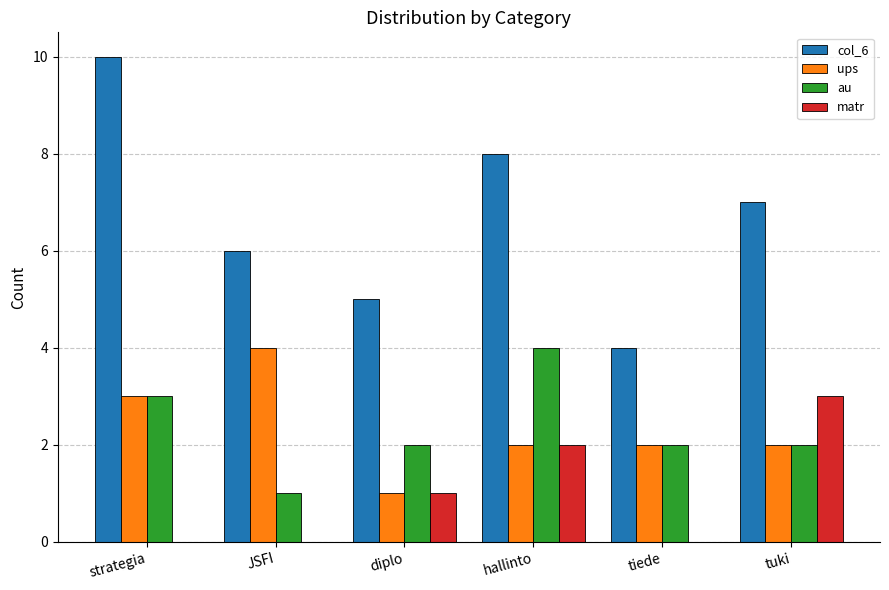

True or false: ups has a value of 1 at diplo.

True